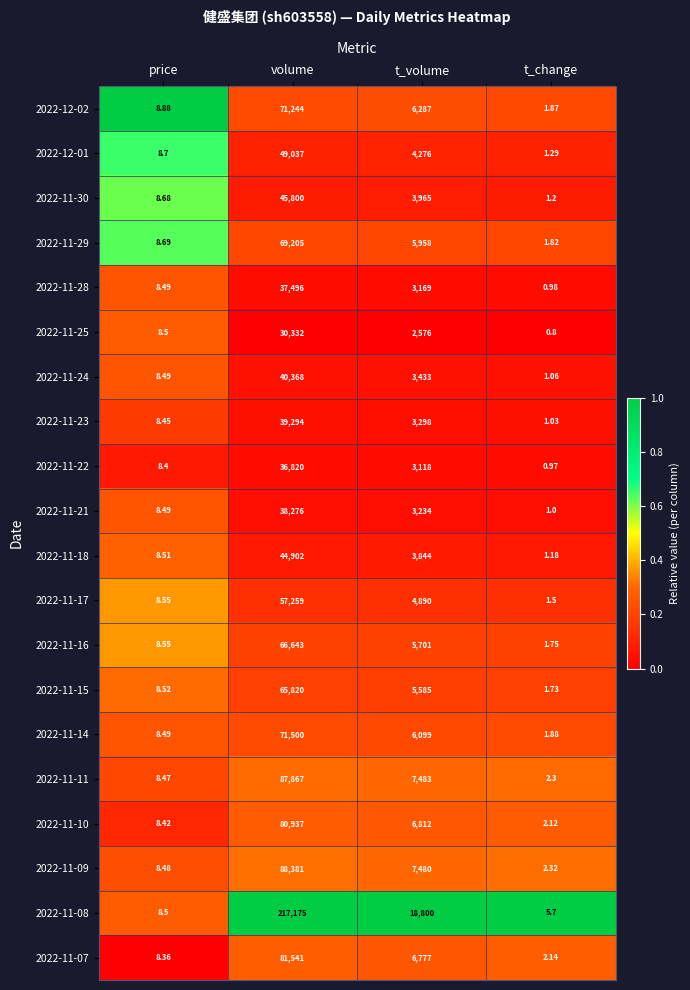

Where does the 2022-11-29 series first go above 5958?

volume